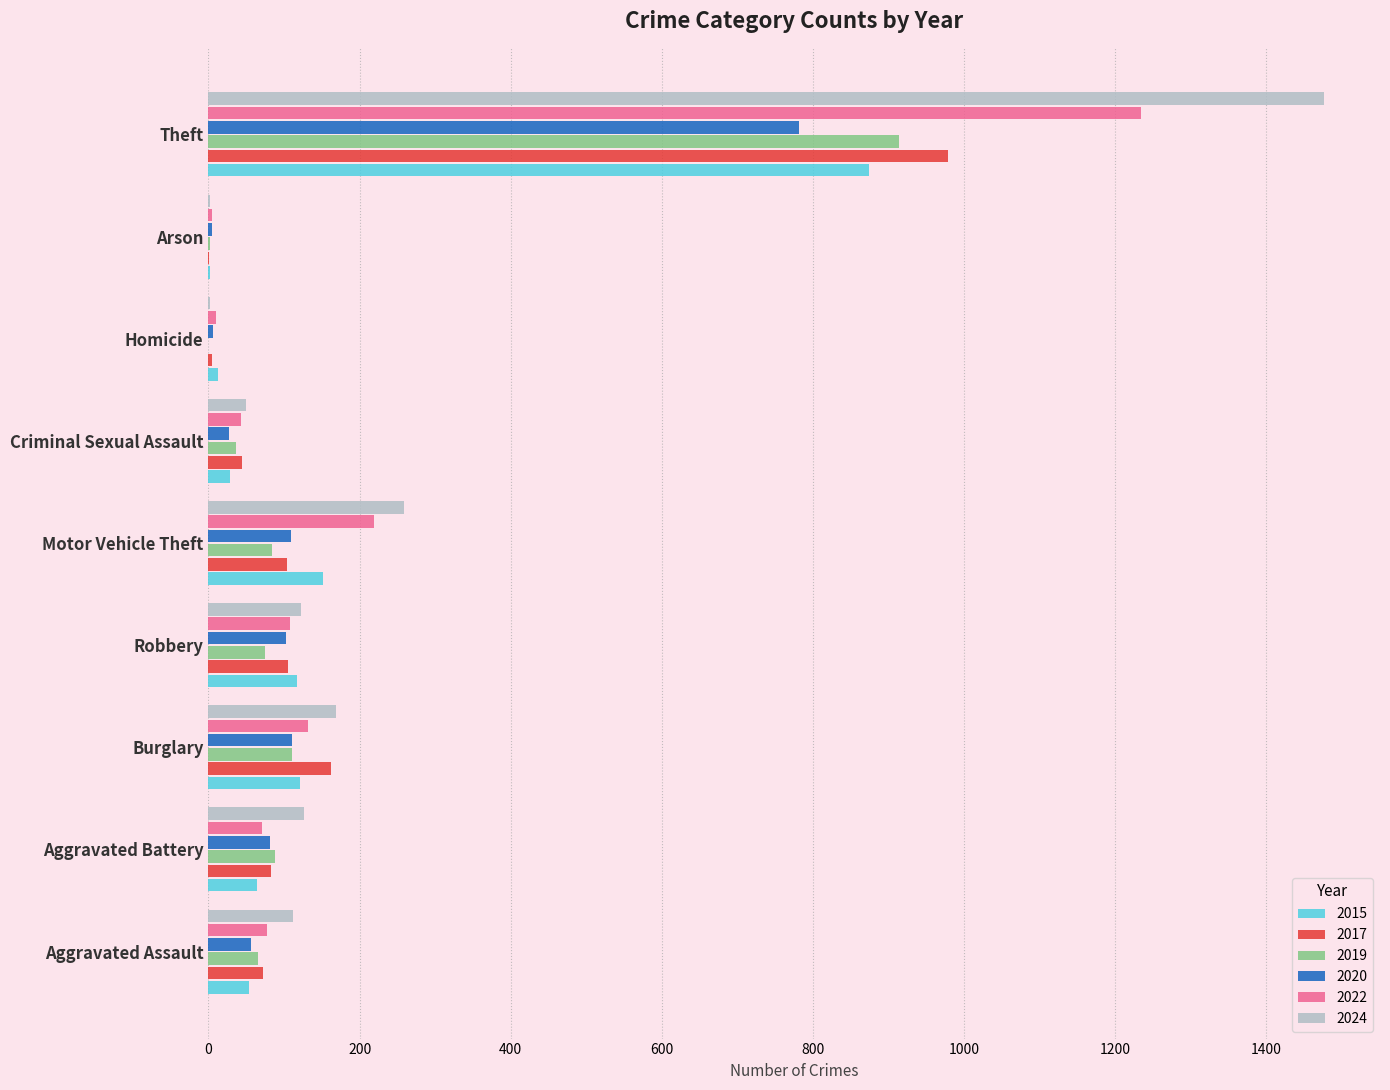

True or false: 2024 has a value of 112 at Aggravated Assault.

True